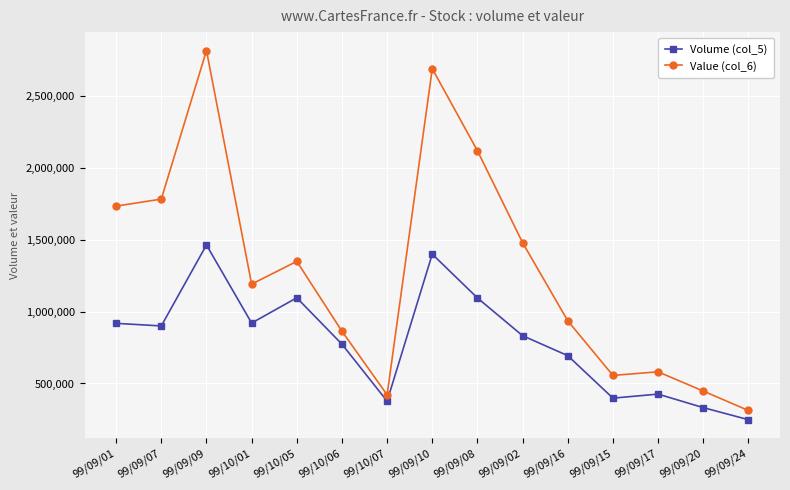

What are all the series names shown in the legend?

Volume (col_5), Value (col_6)